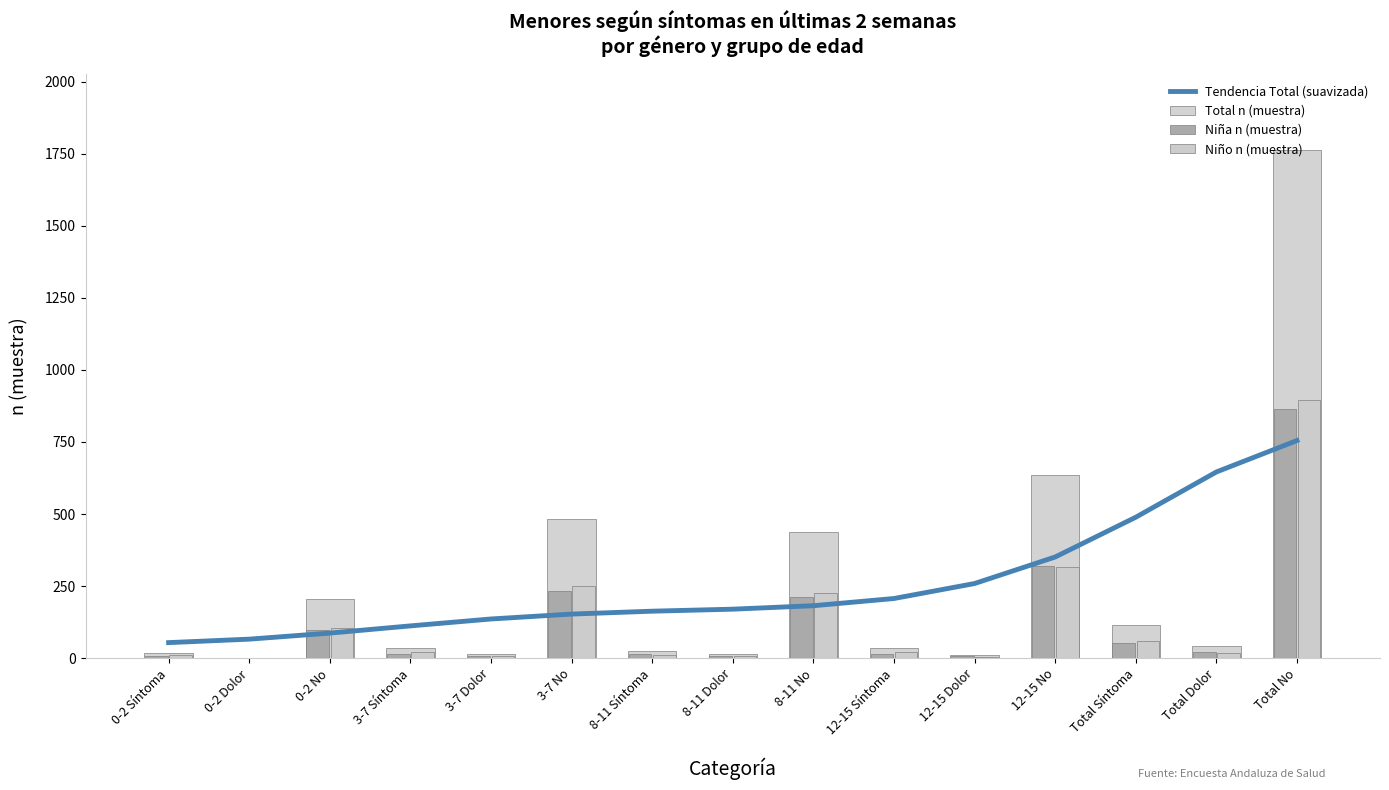

Does the chart contain any negative values?

No